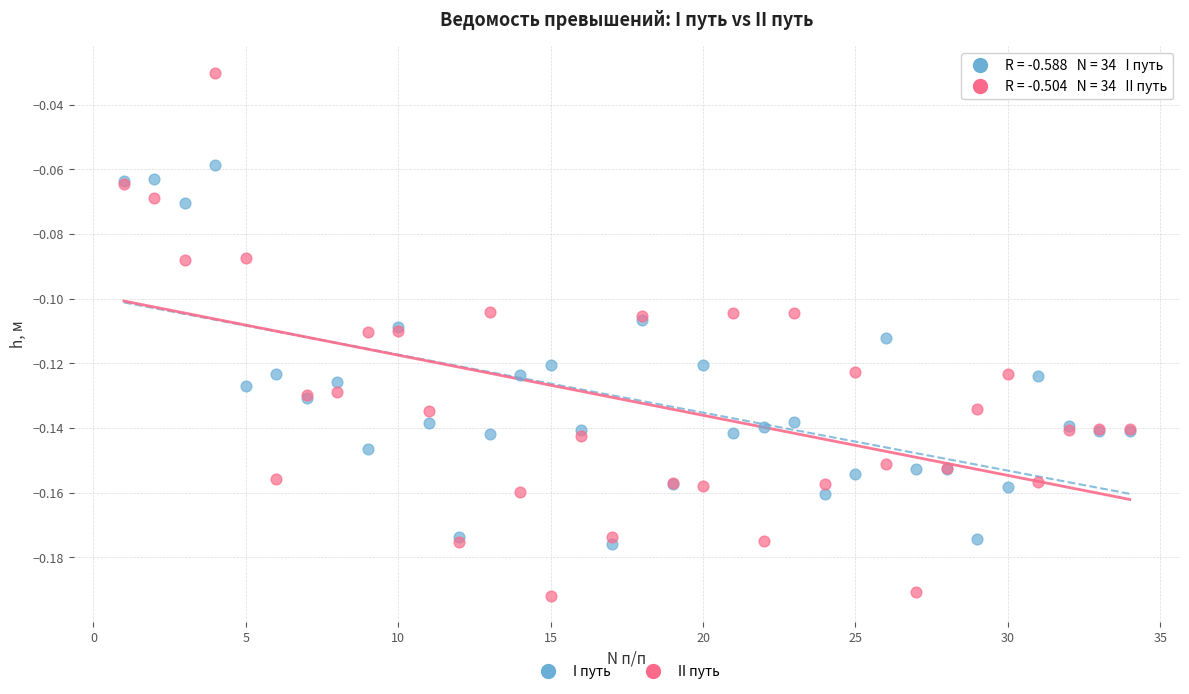

What is the X range (max minus min) for the scatter plot?

33.0